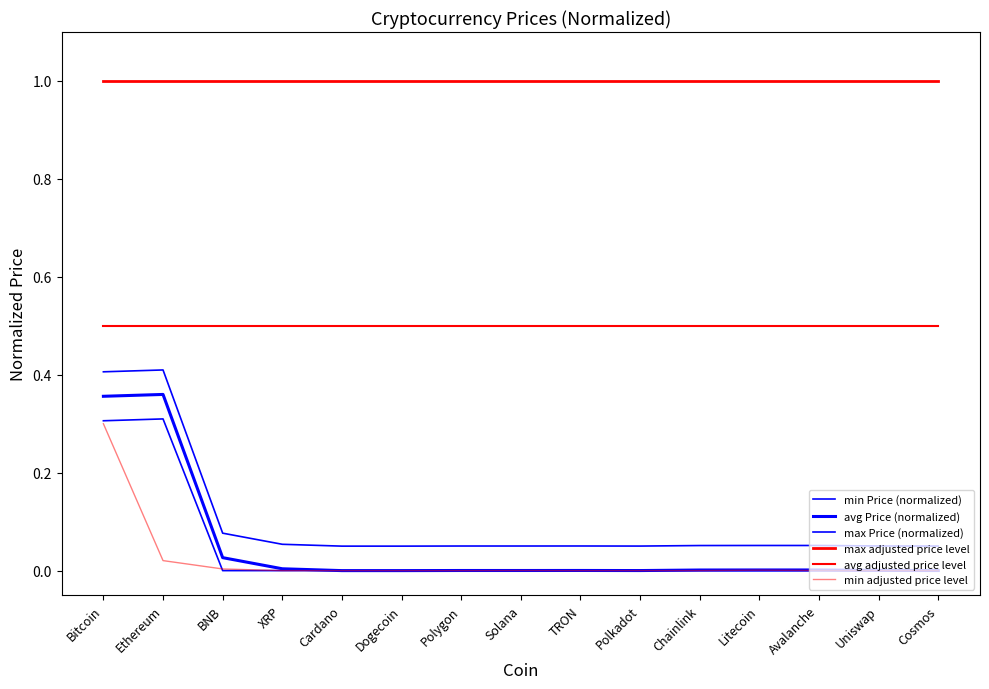

How many lines are shown in the chart?

6